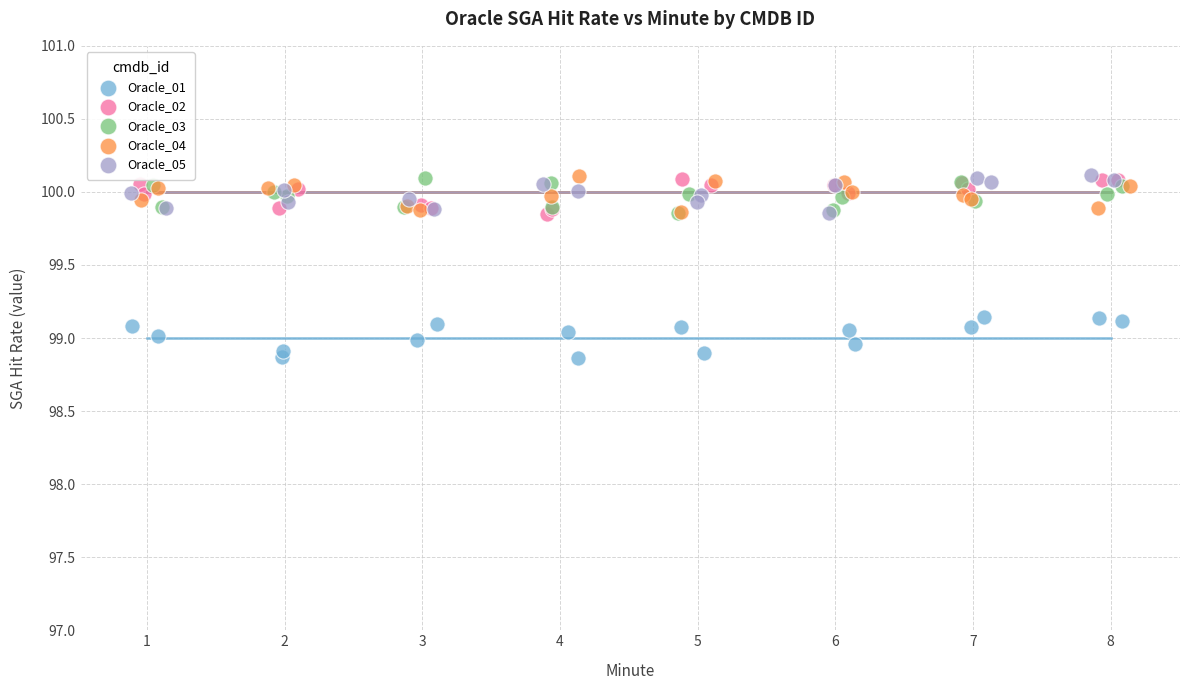

Which series reaches the minimum Y coordinate?

Oracle_01